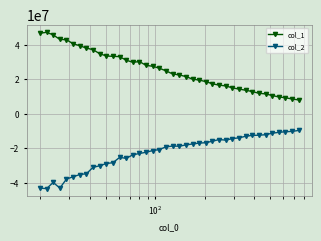

At how many categories does at least one series exceed 41461342?

5